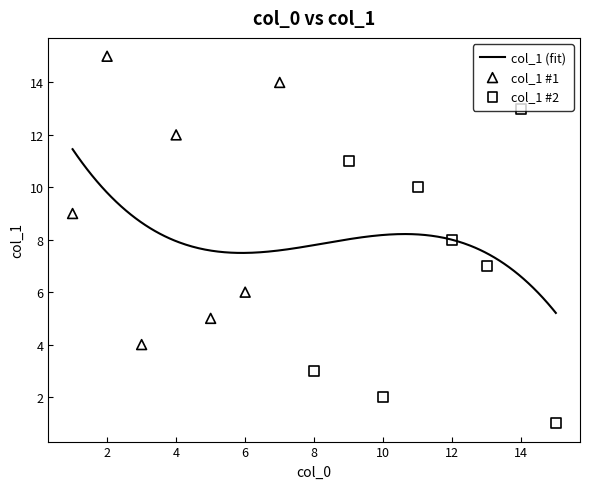

Approximately how many times larger is the value at 1 compared to 2?

0.6